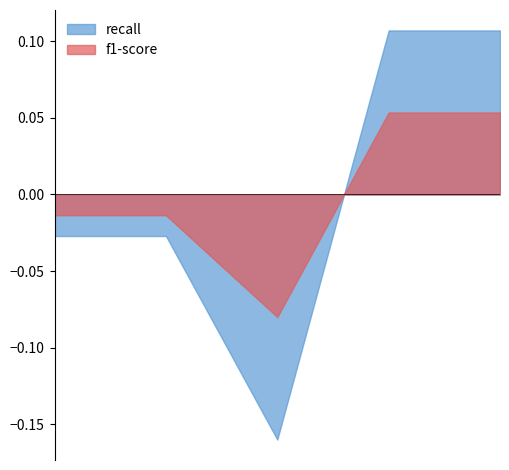

What is the label of the 1st point from the right?

weighted avg